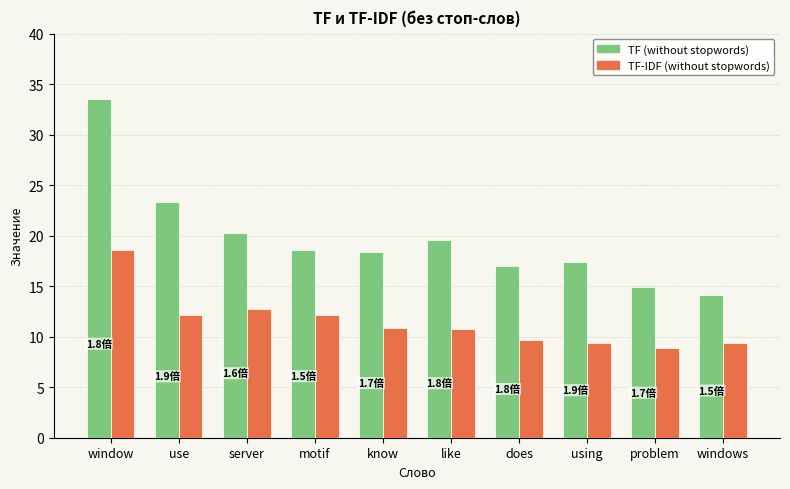

What is the approximate value of TF-IDF (without stopwords) at does?

9.6